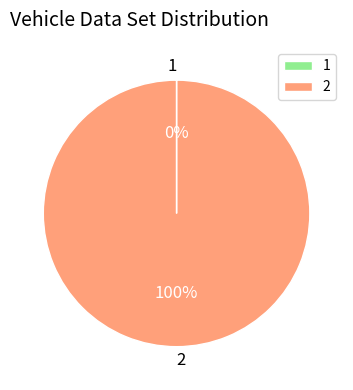

True or false: 2 accounts for 90% of the total.

False